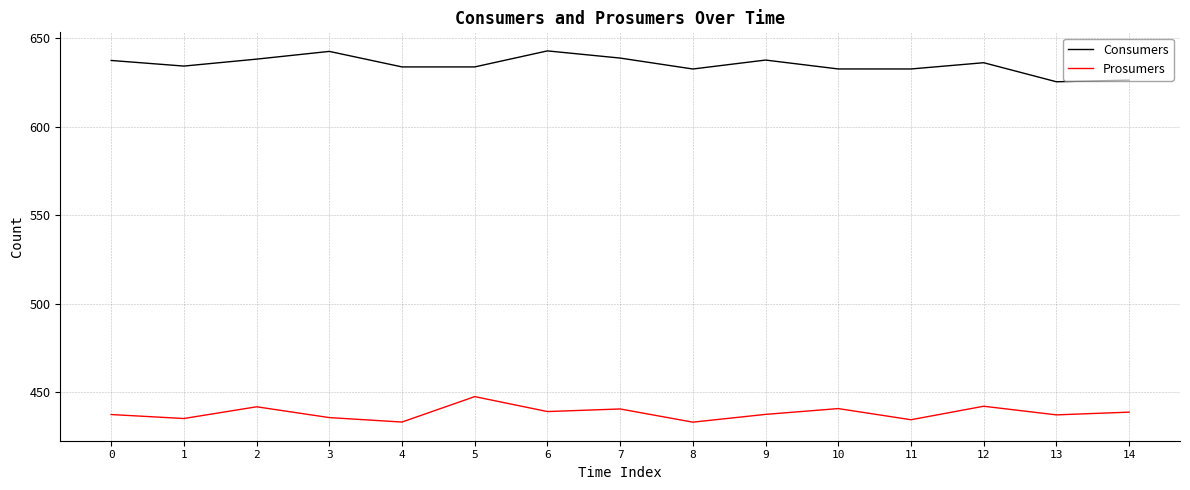

True or false: Consumers has a value of 187.8 at 11.

False